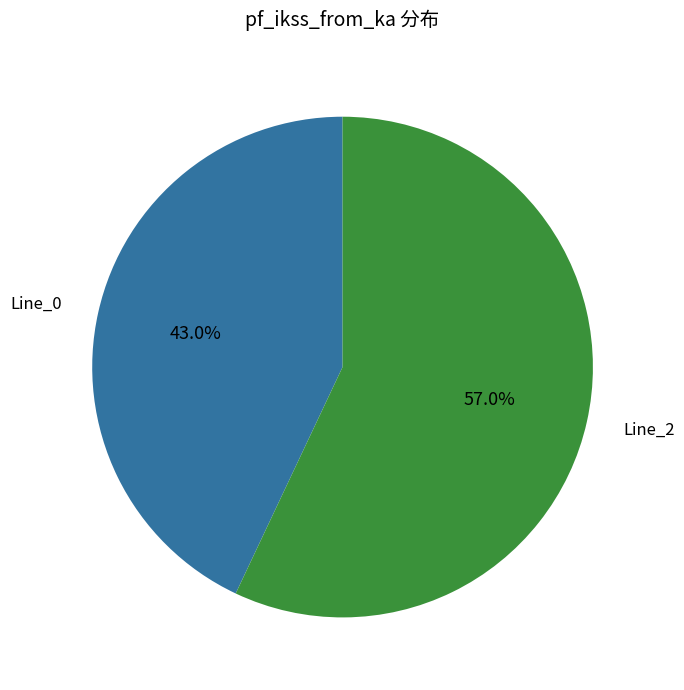

Is there any slice that represents more than half of the pie?

Yes